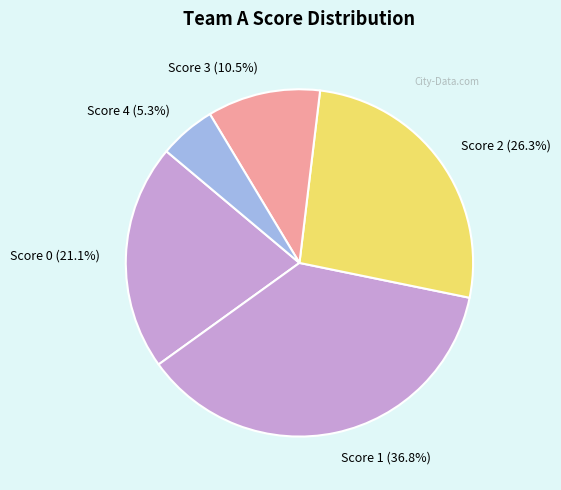

Which category has the smallest portion of the pie?

Score 4 (5.3%)